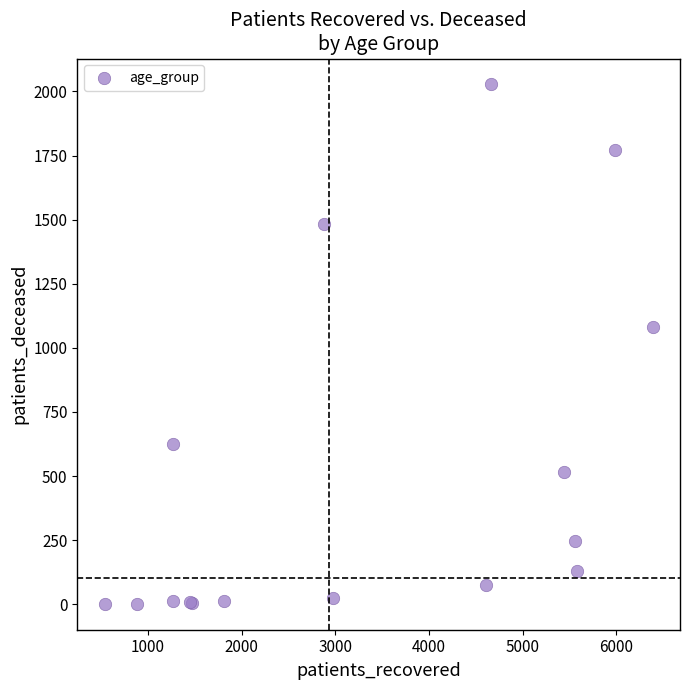

What Y value in the scatter plot is closest to 1014?

1080